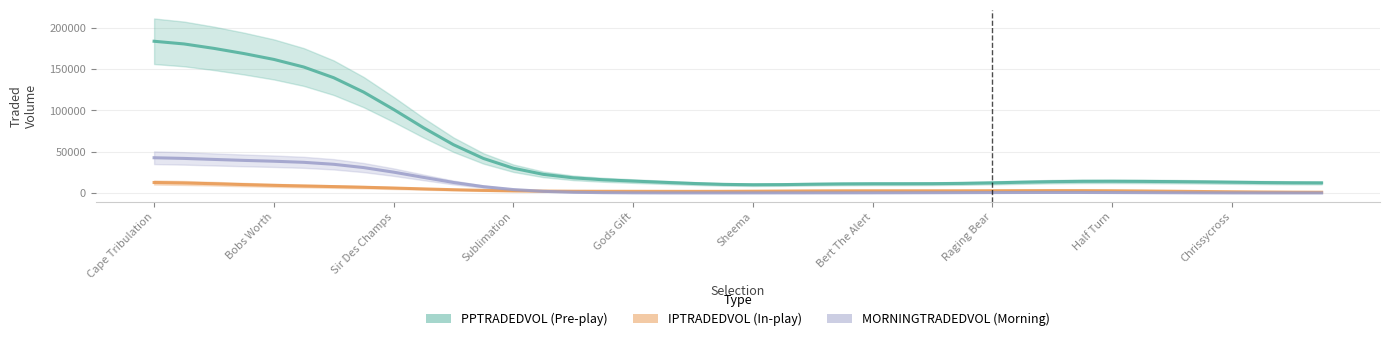

What is the sum of all PPTRADEDVOL values?

1946186.2